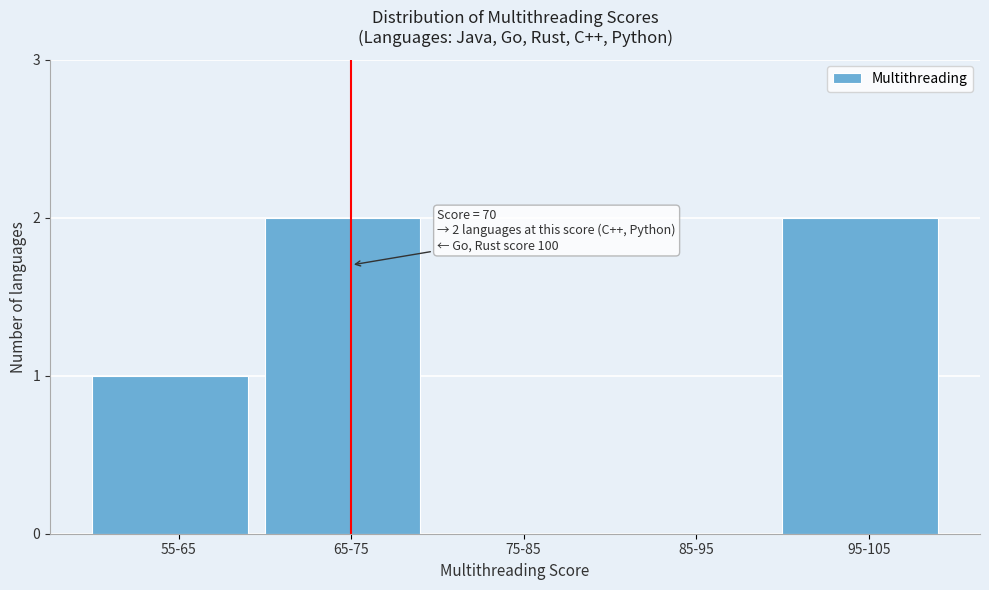

Reading left to right, extract all data points from this chart.

55-65=1	65-75=2	75-85=0	85-95=0	95-105=2